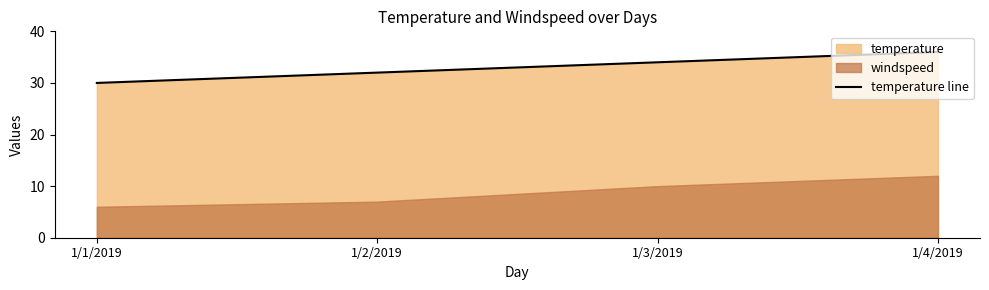

Reading left to right, list all the values displayed in this chart.

30	32	34	36